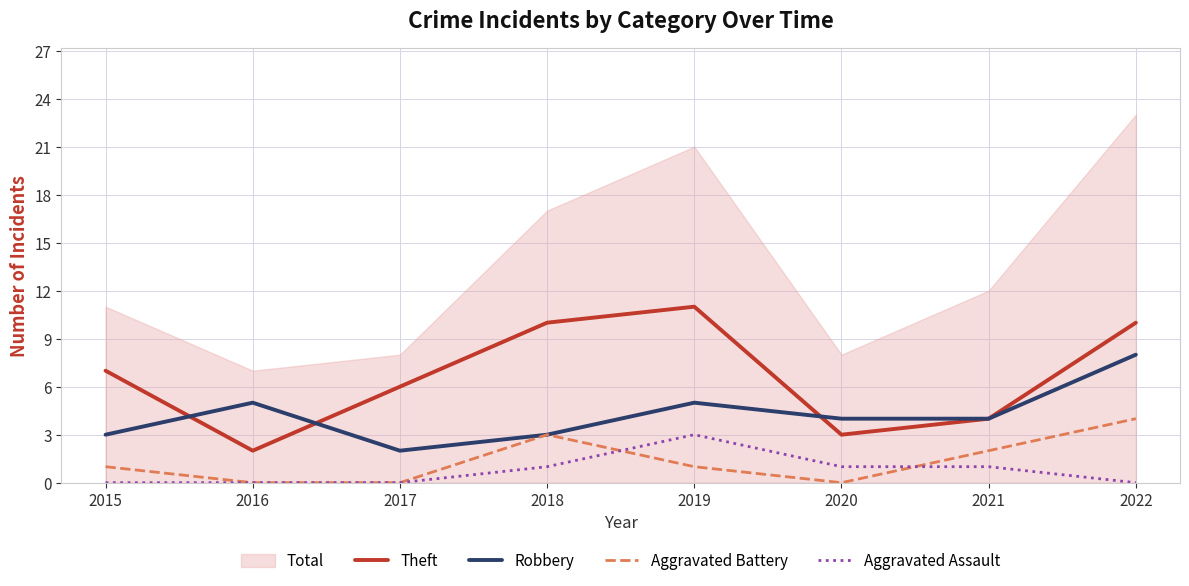

What is the sum of all Robbery values?

34